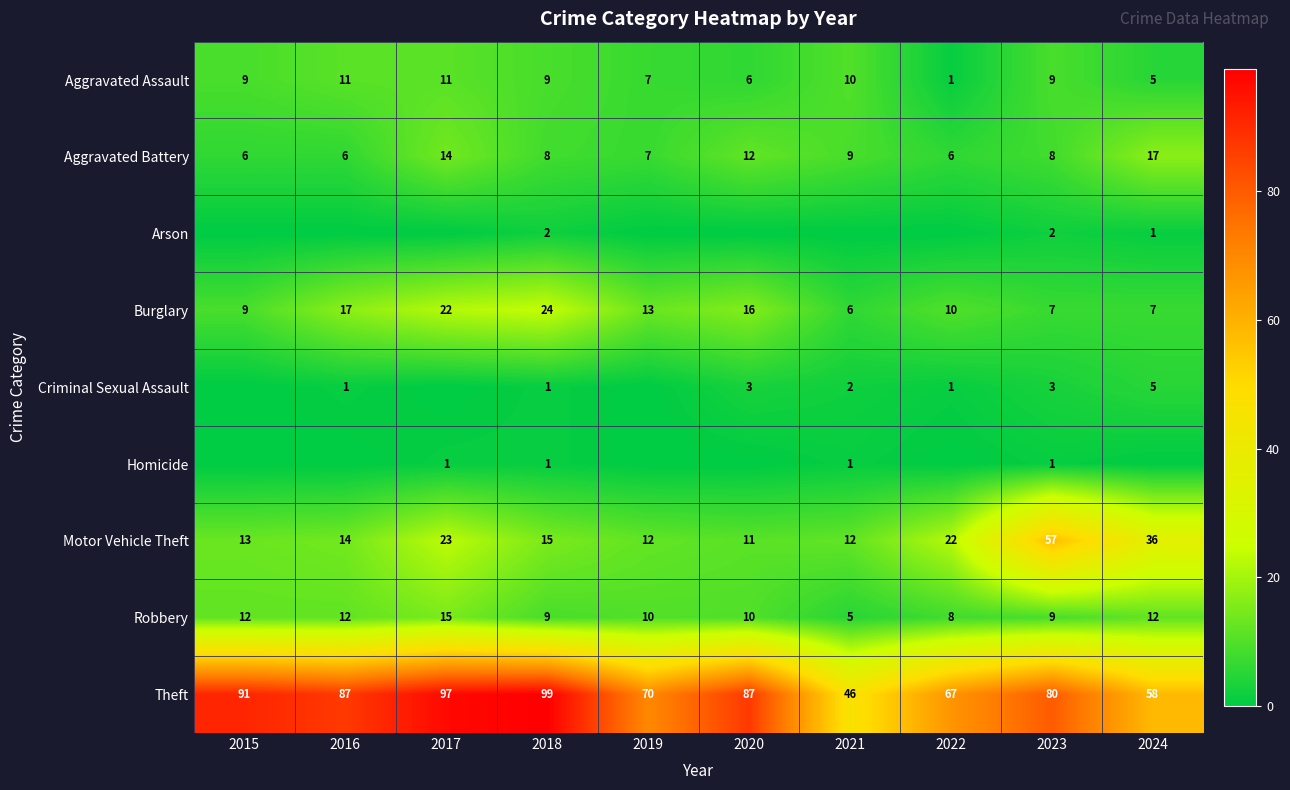

Is the value of Robbery at 2016 greater than the value of Arson at 2018?

Yes